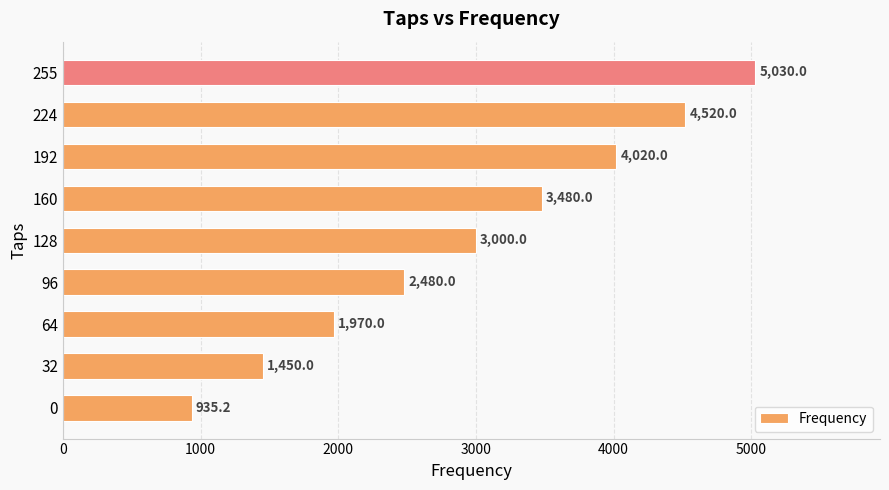

What is the difference between the second highest and second lowest values?

3070.0